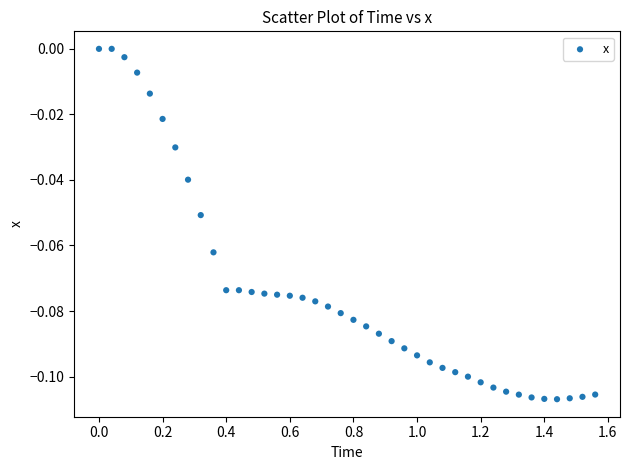

What is the range of X values (max minus min)?

1.6